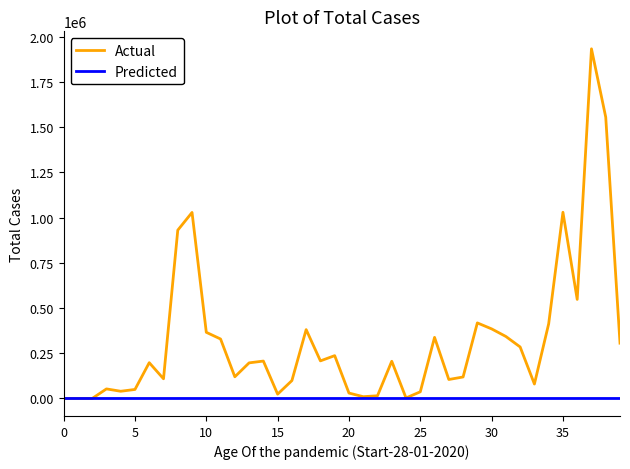

What is the greatest value displayed?

1934000